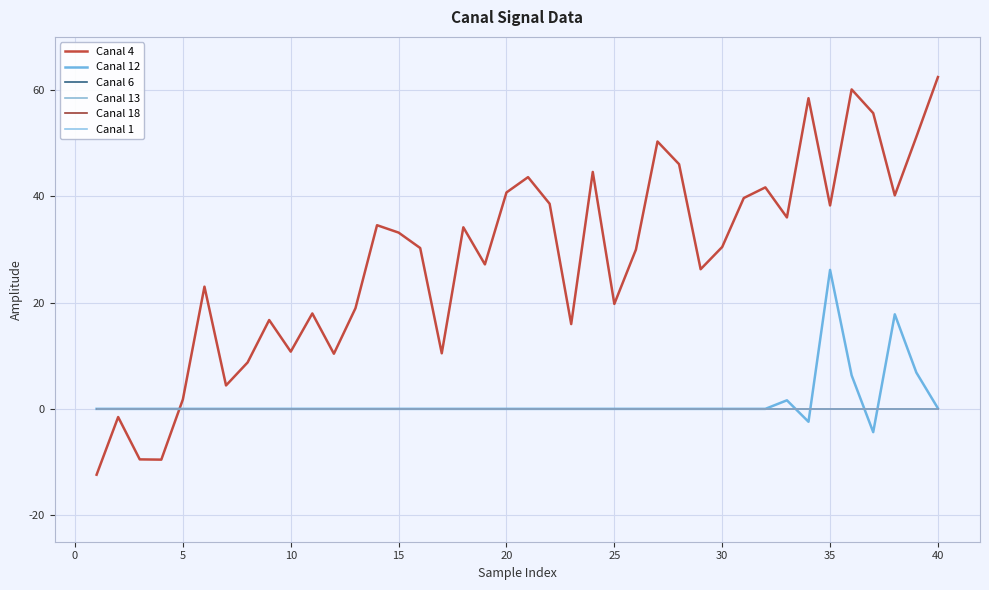

How many lines are shown in the chart?

6